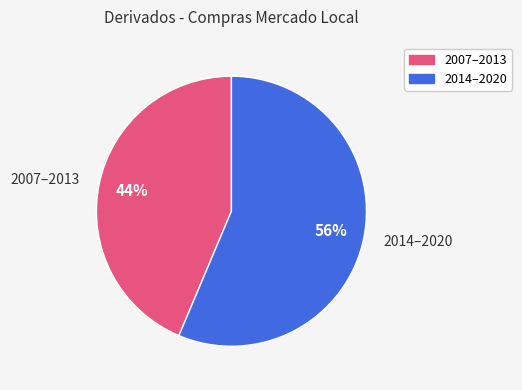

True or false: 2014–2020 accounts for 65% of the total.

False